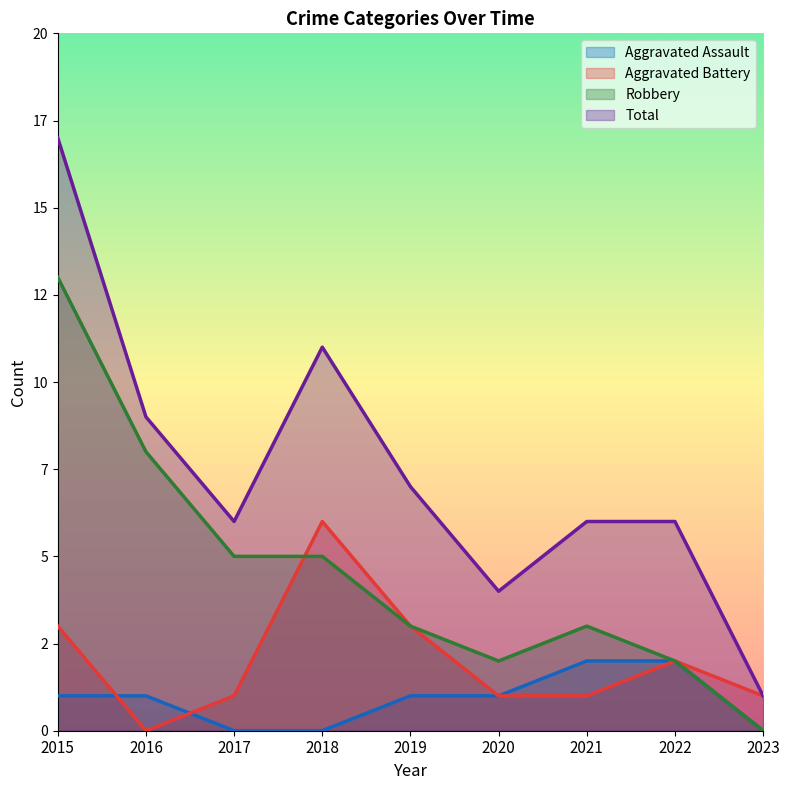

Count the number of data series in this chart.

4